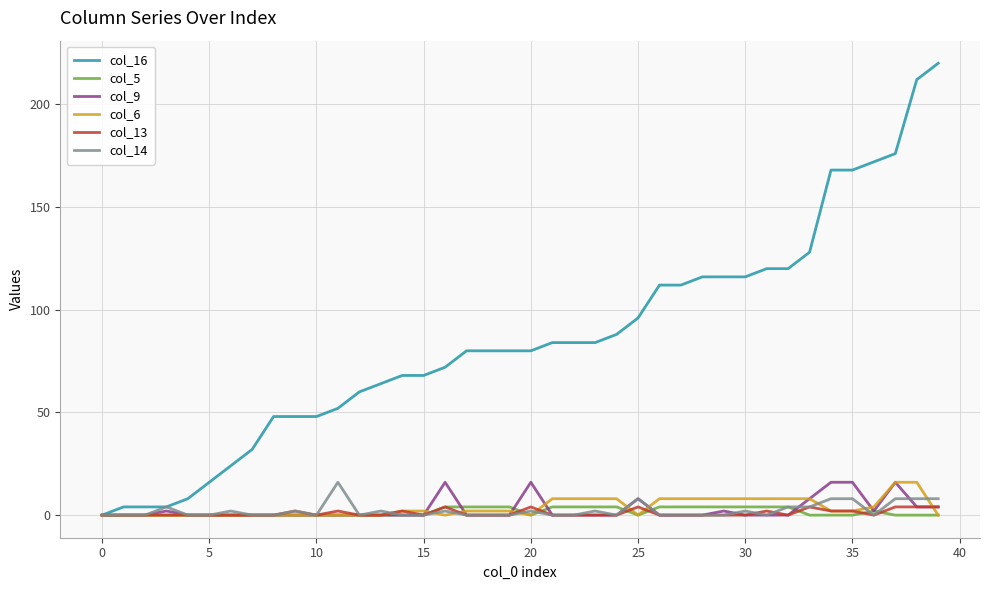

Does the chart have visible grid lines?

Yes